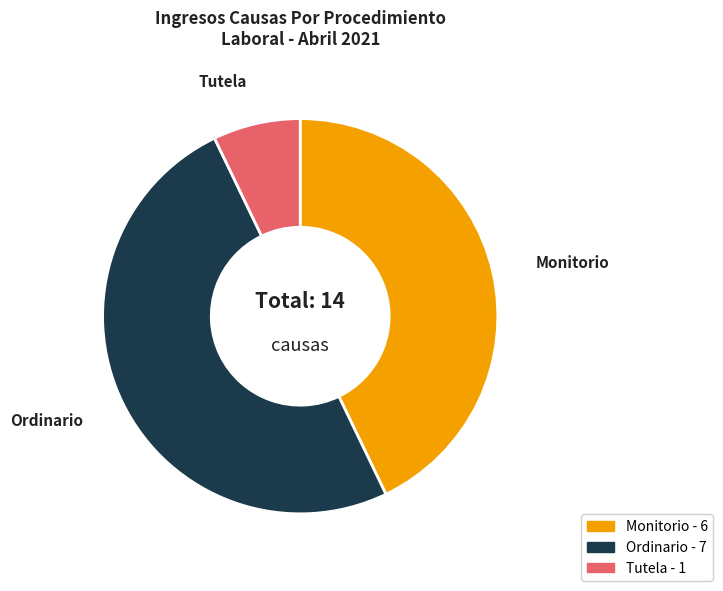

Rank the categories by value from lowest to highest.

Tutela, Monitorio, Ordinario